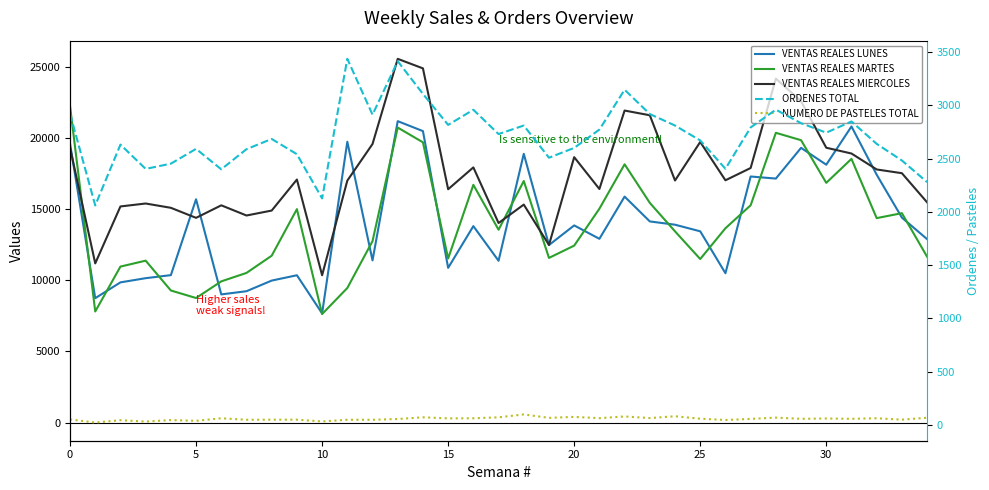

What is the label of the 7th point from the right?

28